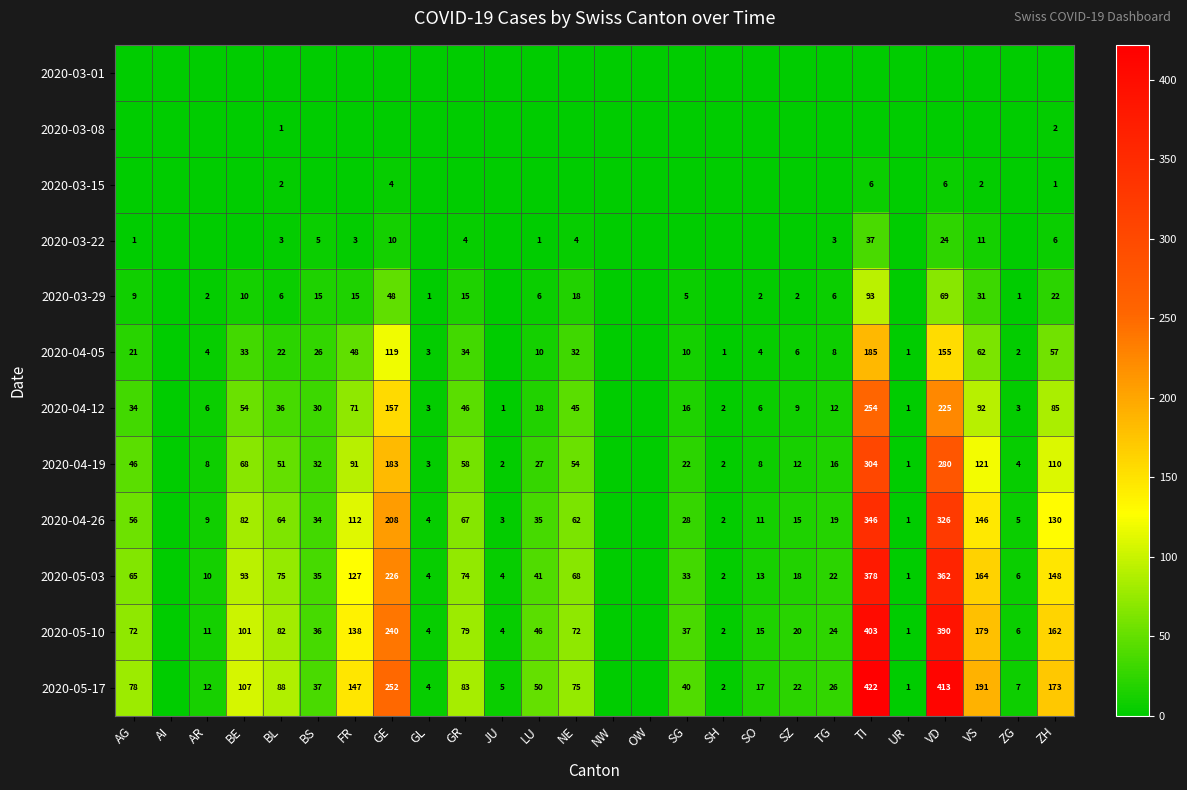

What is the maximum value shown in the chart?

422